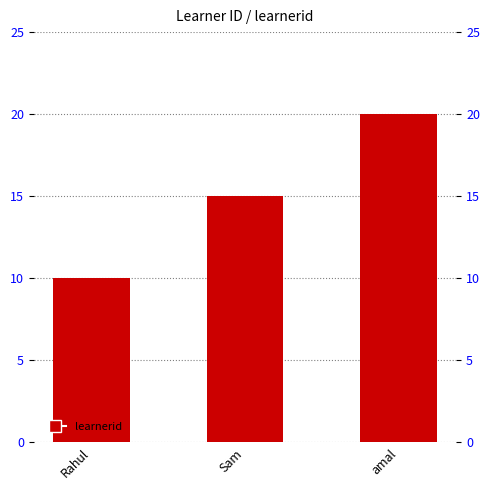

Rank the categories by value from lowest to highest.

Rahul, Sam, amal